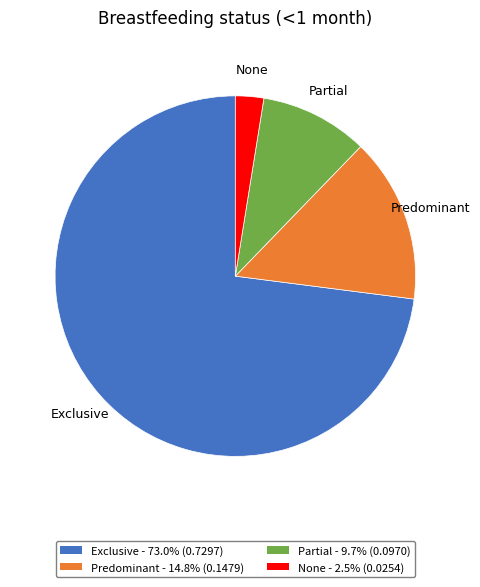

Is the sum of Exclusive and Partial greater than half?

Yes